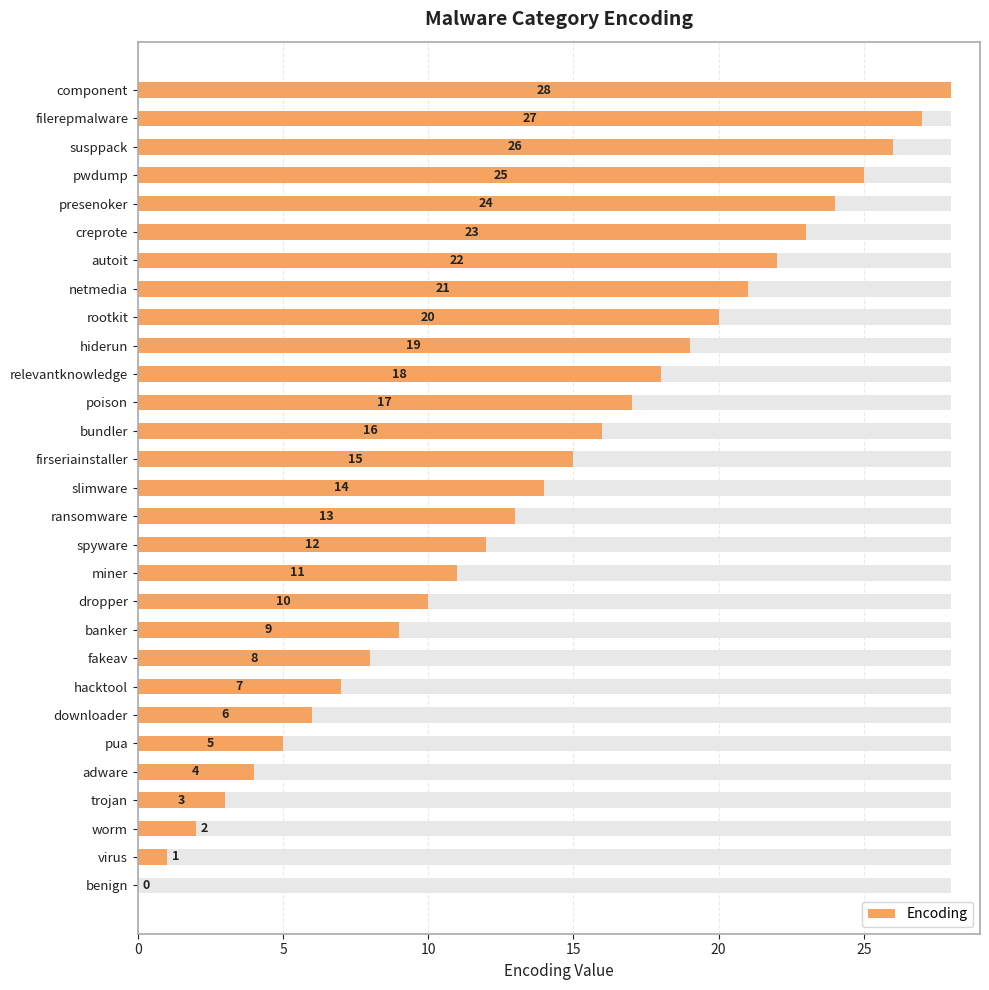

What is the approximate value at hacktool?

7